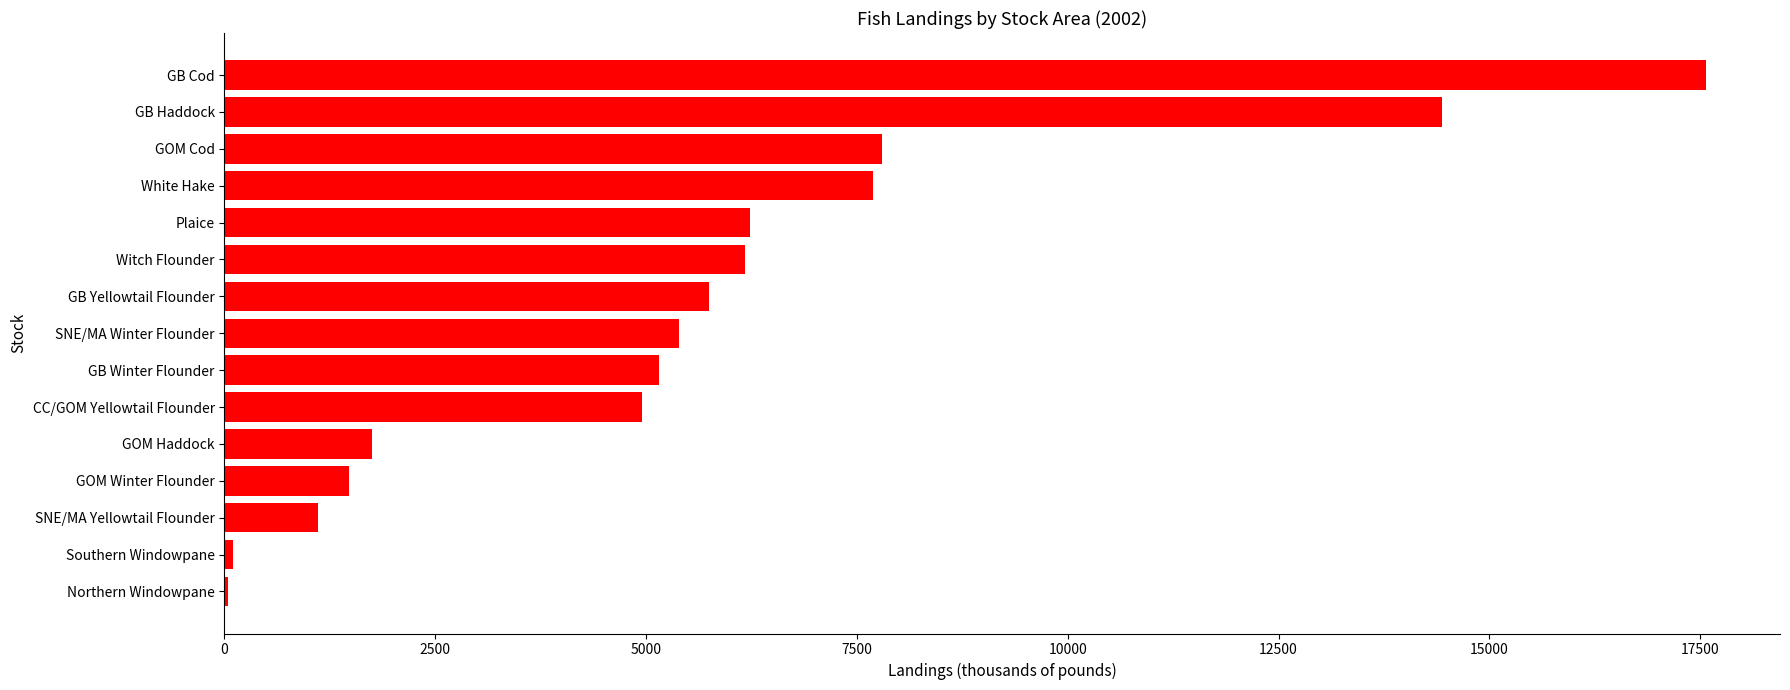

What is the ratio of the value at GOM Haddock to the value at CC/GOM Yellowtail Flounder?

0.4